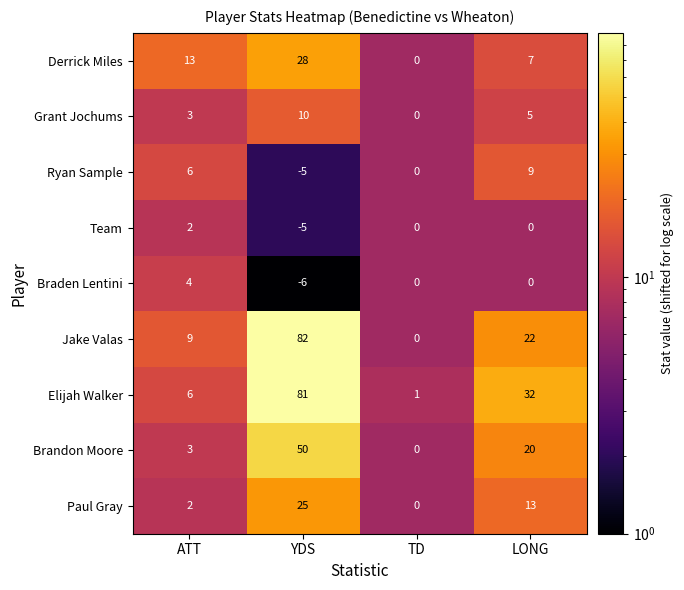

At which category is the sum across all series the highest?

YDS